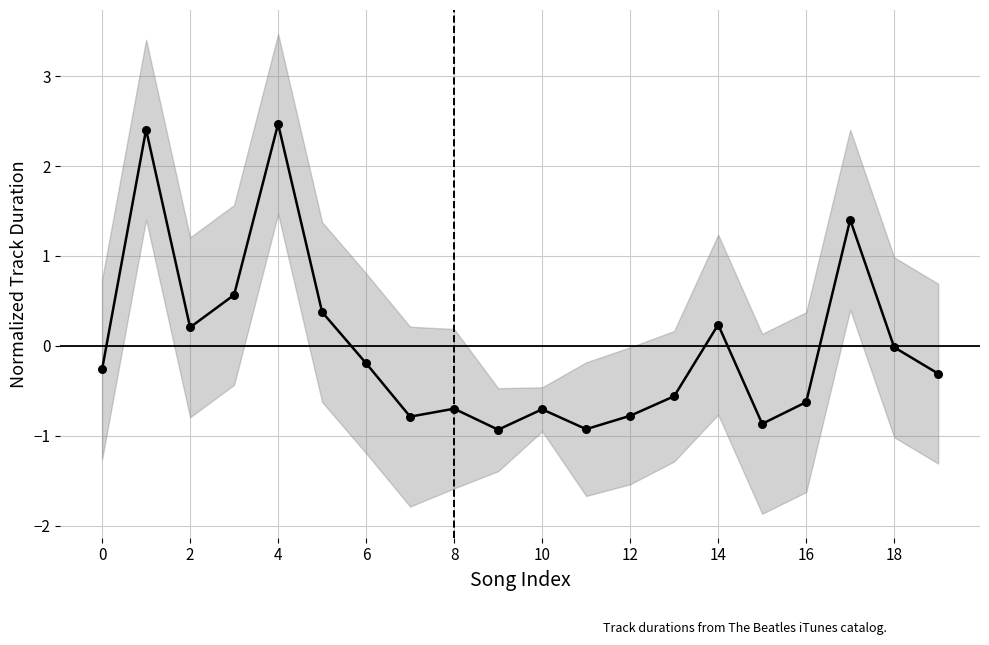

Between 11 and 6, which is larger?

6